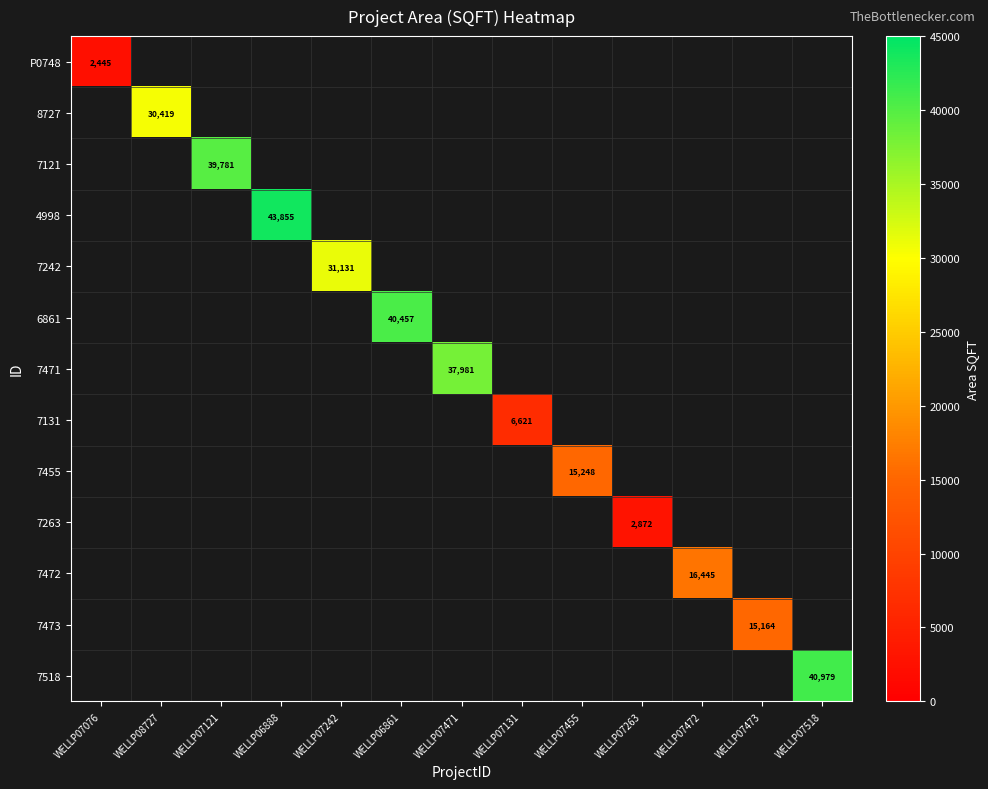

Is it true that 7242 equals 31131 at WELLP07242?

True